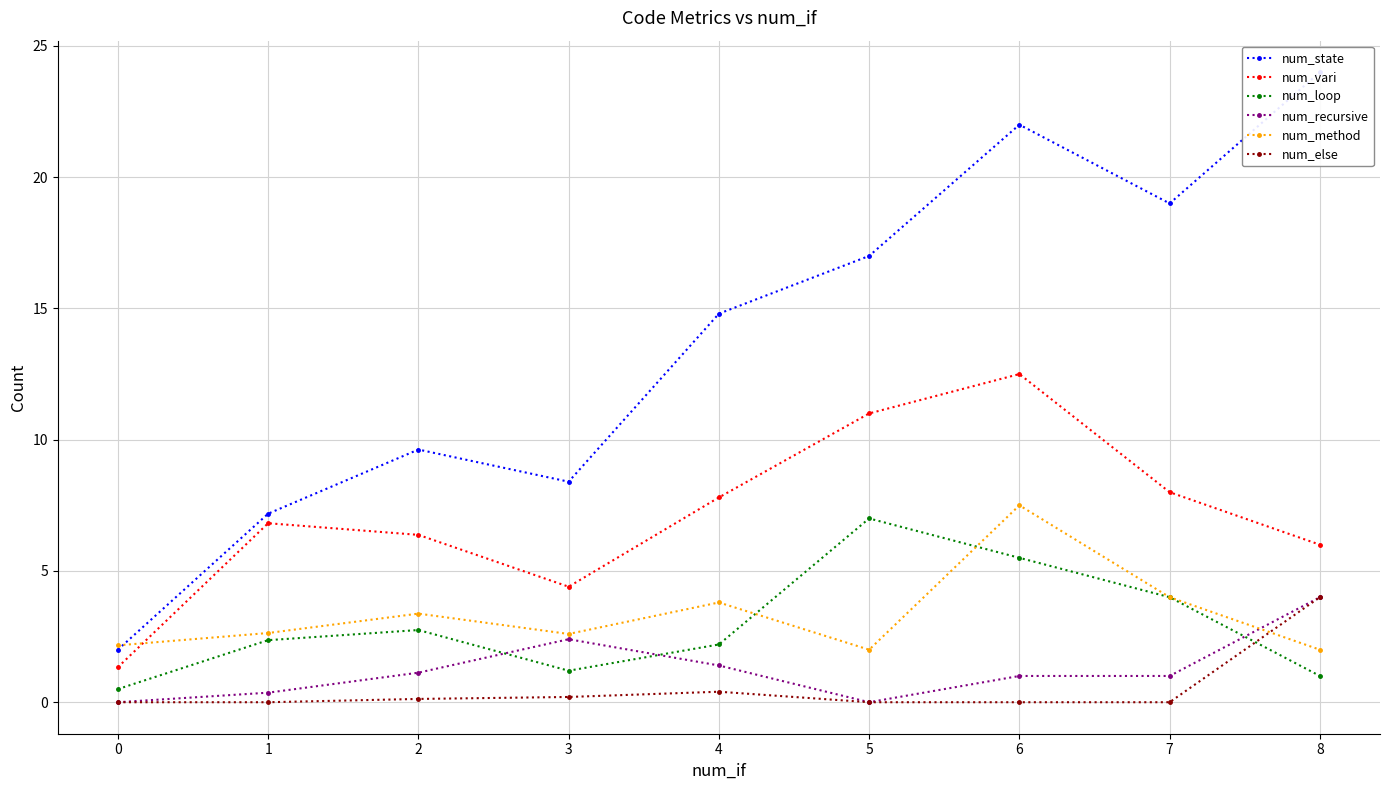

Is the value of num_vari at 5 greater than the value of num_else at 8?

Yes